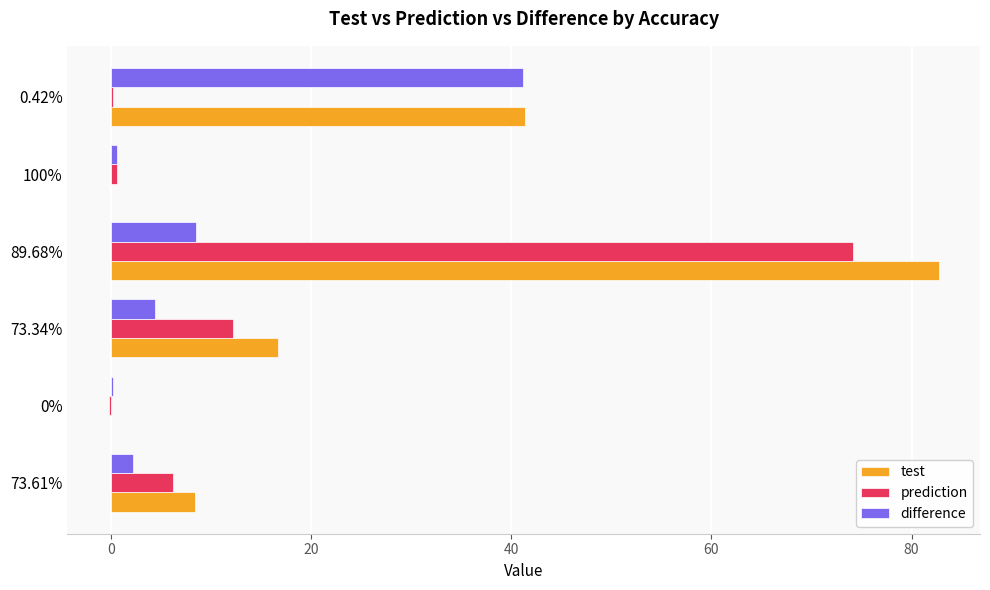

How many categories are shown in the chart?

6